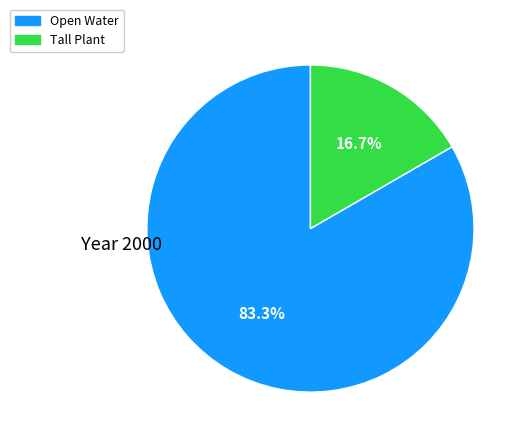

Is there any slice that represents more than half of the pie?

Yes